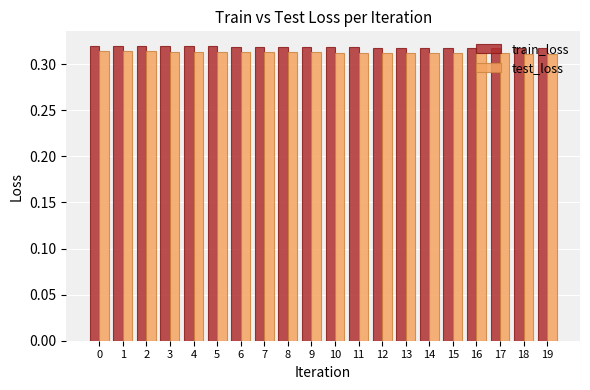

At 0, list the series in order from smallest to largest.

test_loss, train_loss